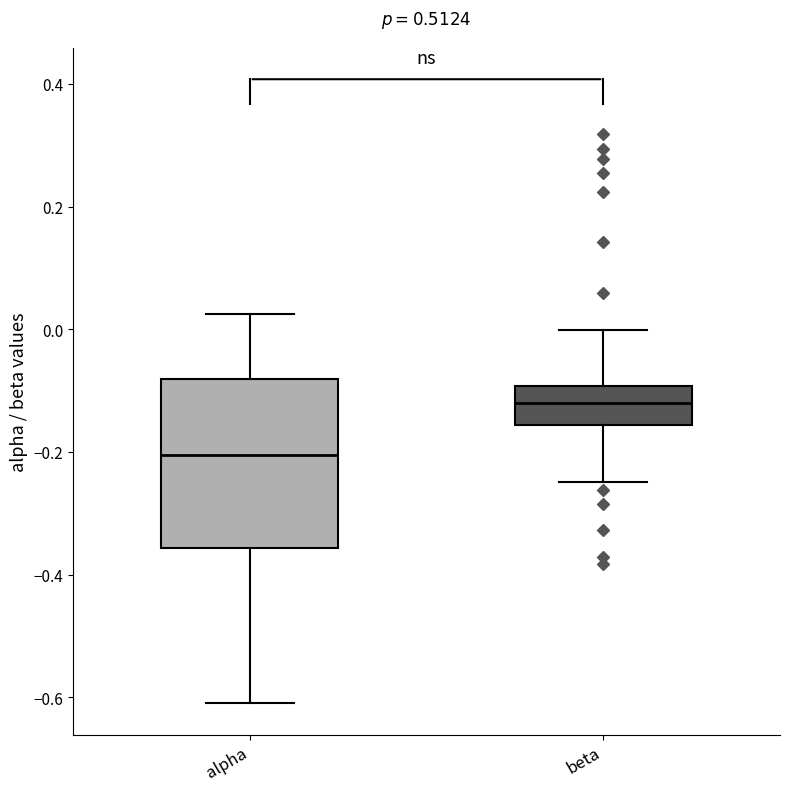

Comparing the boxes themselves (not the whiskers), which one is the tallest?

alpha